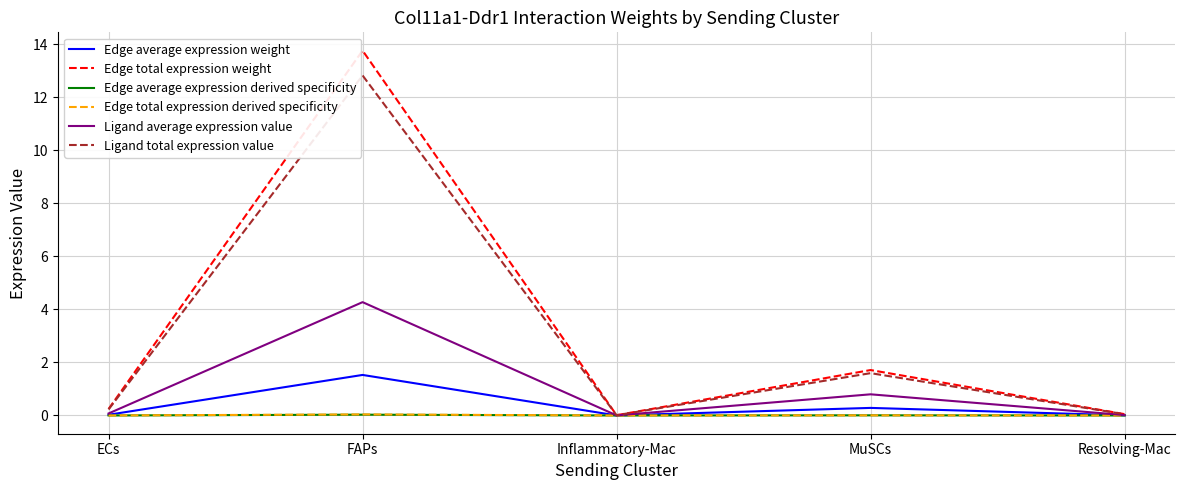

What is the greatest value displayed?

13.8